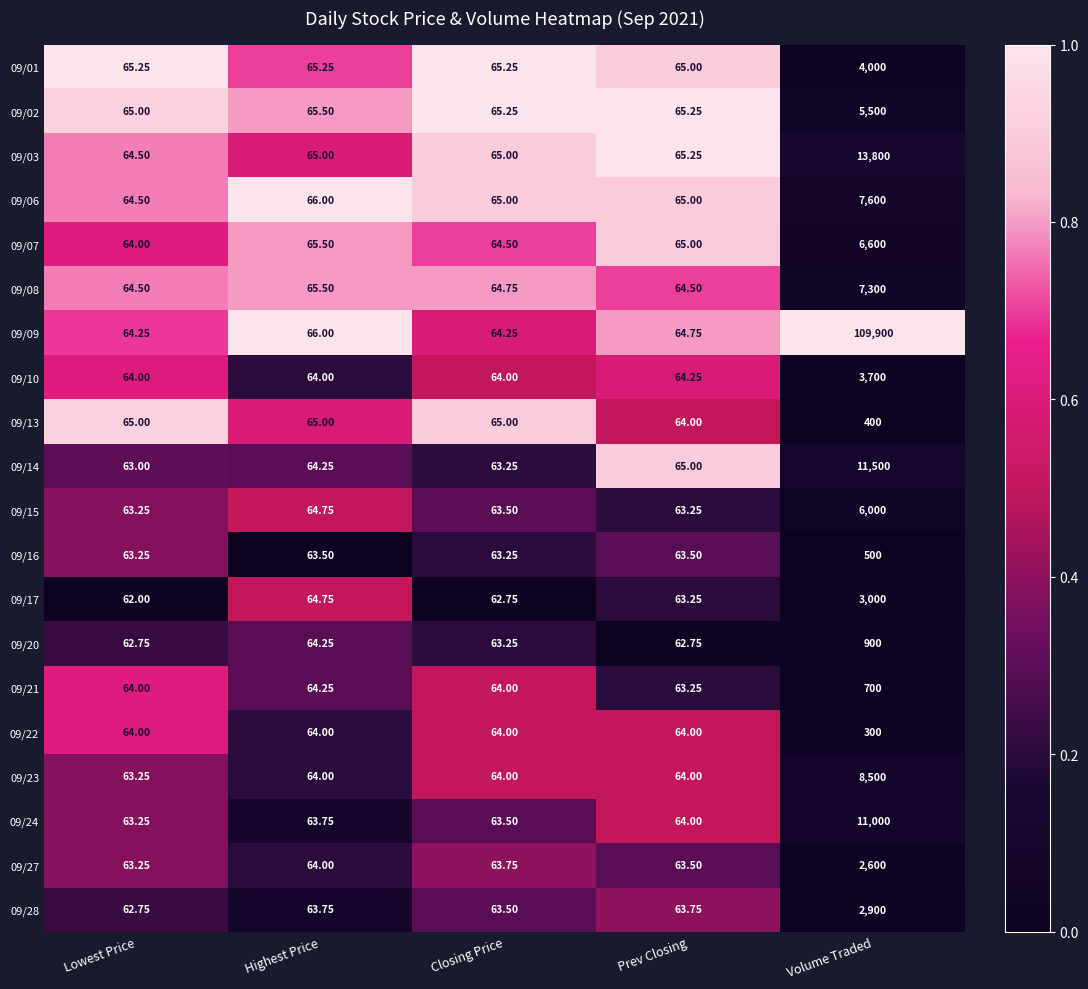

How many distinct data groups are displayed?

20